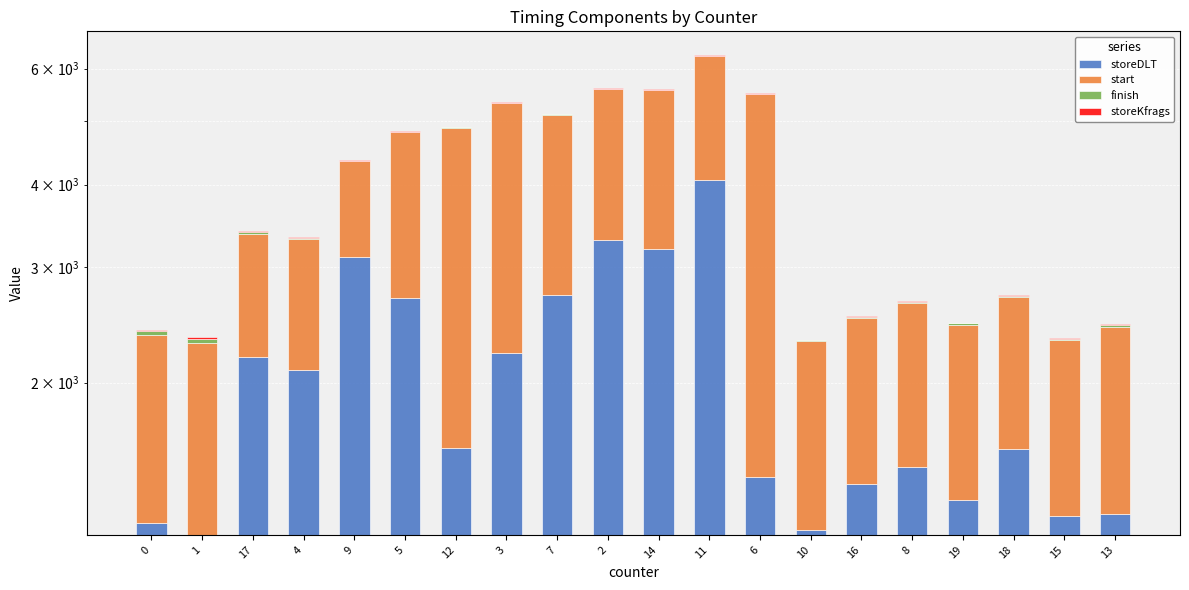

What is the label of the 6th bar from the left?

5